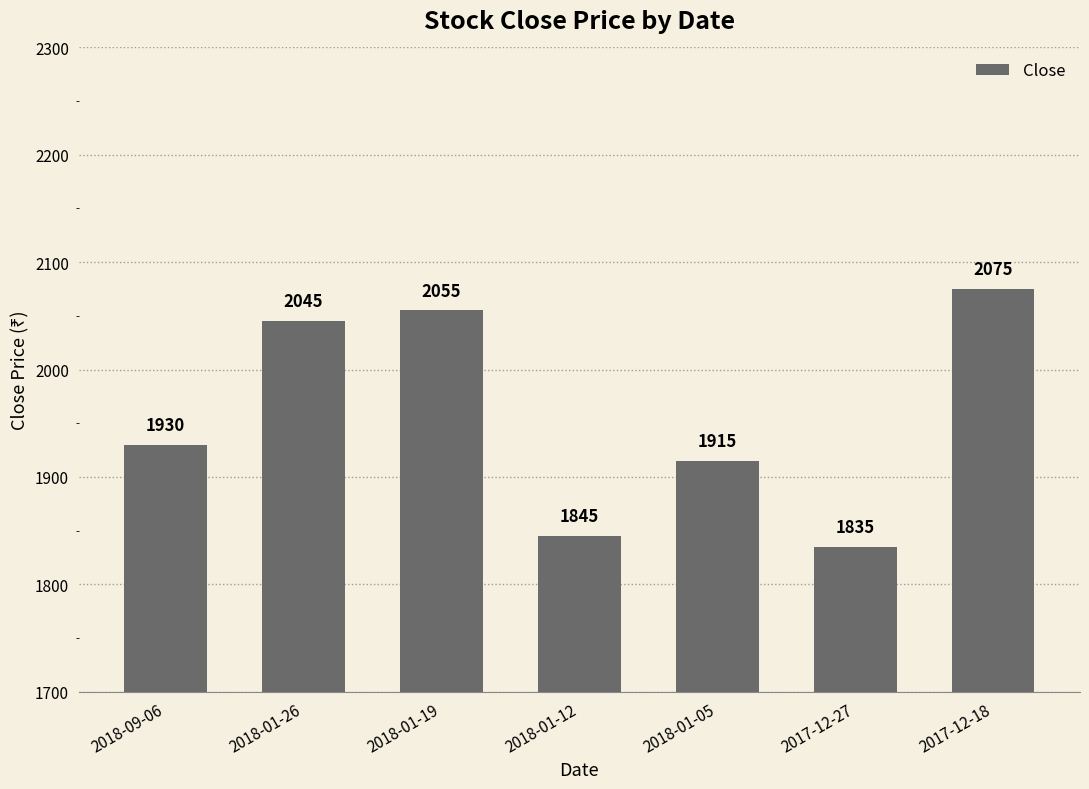

What is the average value?

1957